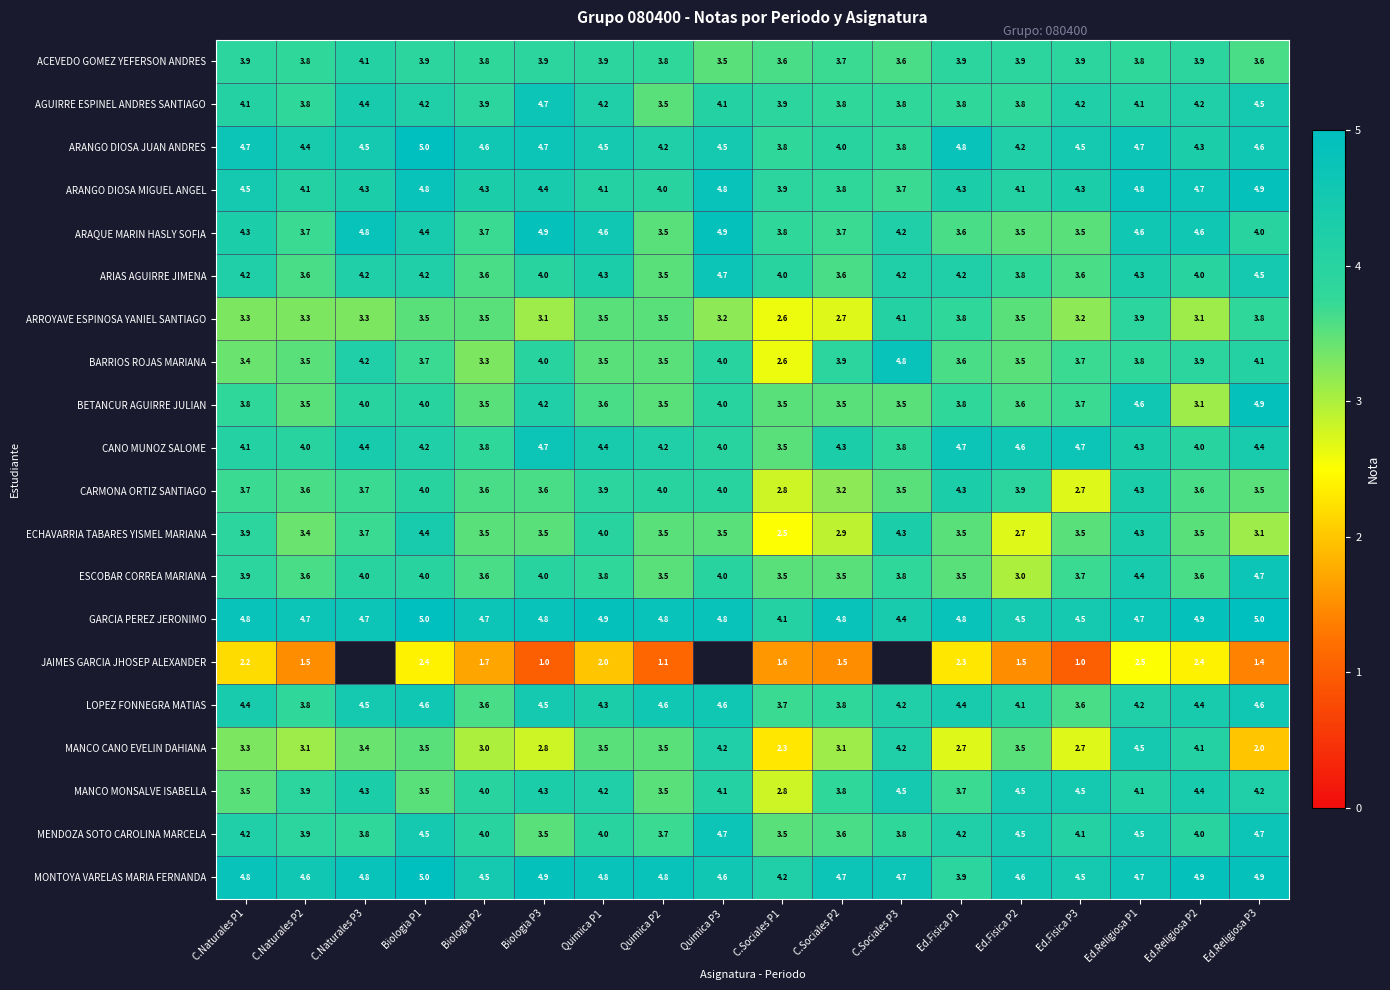

What is the maximum value for GARCIA PEREZ JERONIMO?

5.0